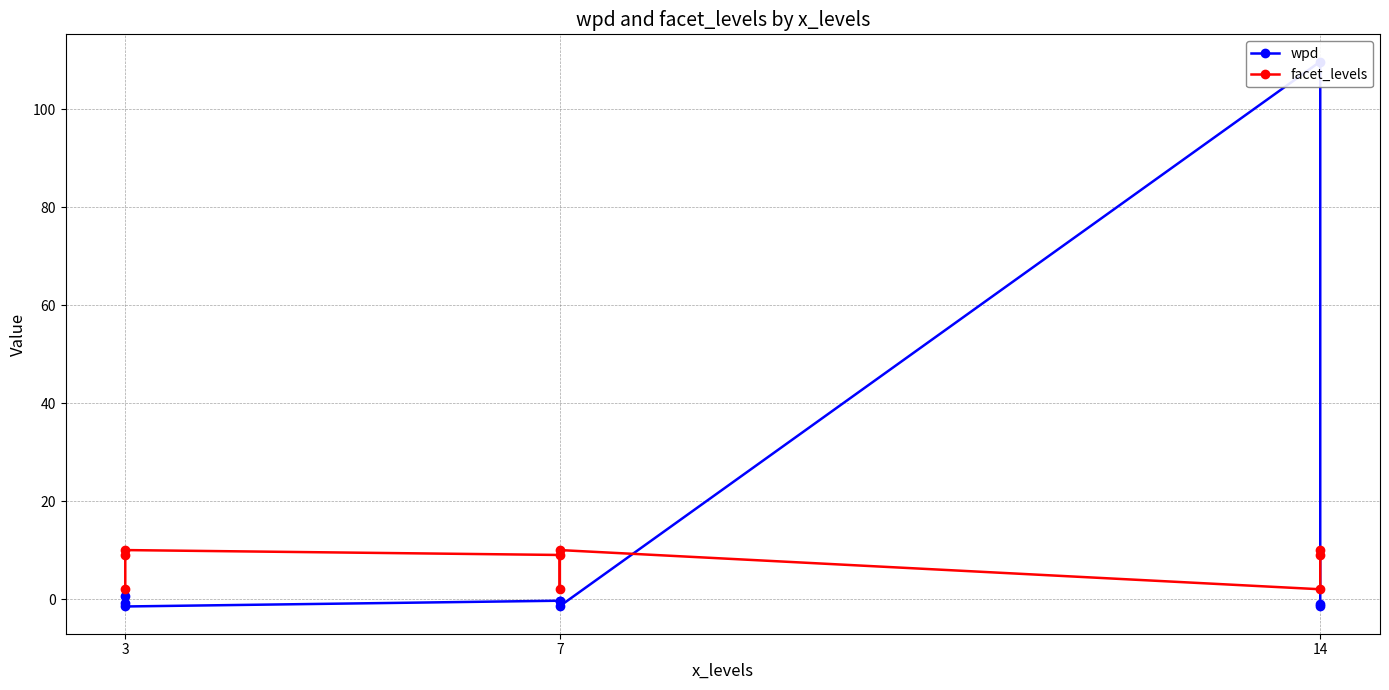

Count the number of data series in this chart.

2